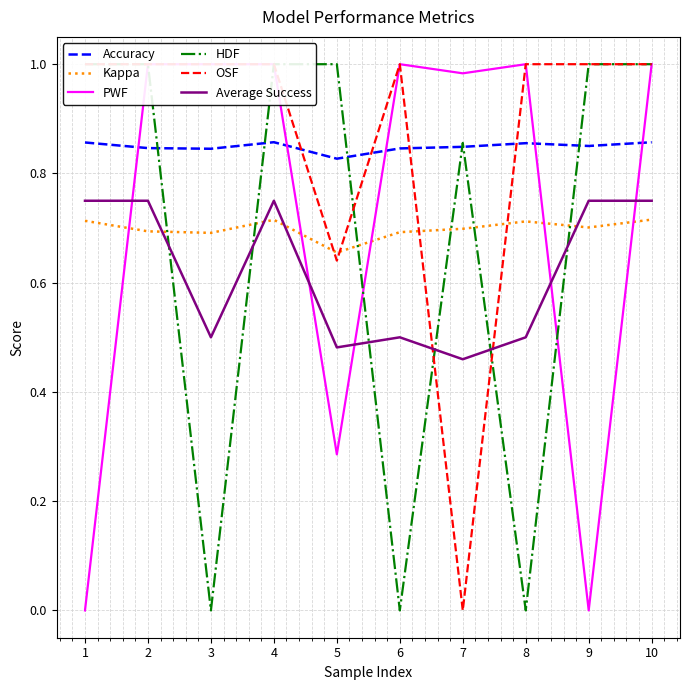

How many interior local valleys does the Kappa series have?

3